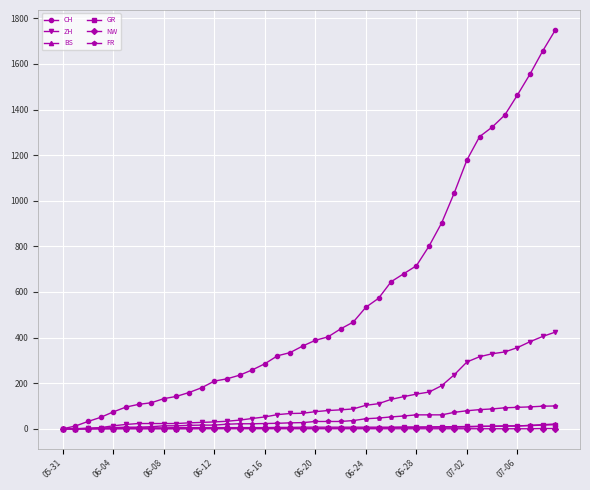

Which series has the largest total across all categories?

CH